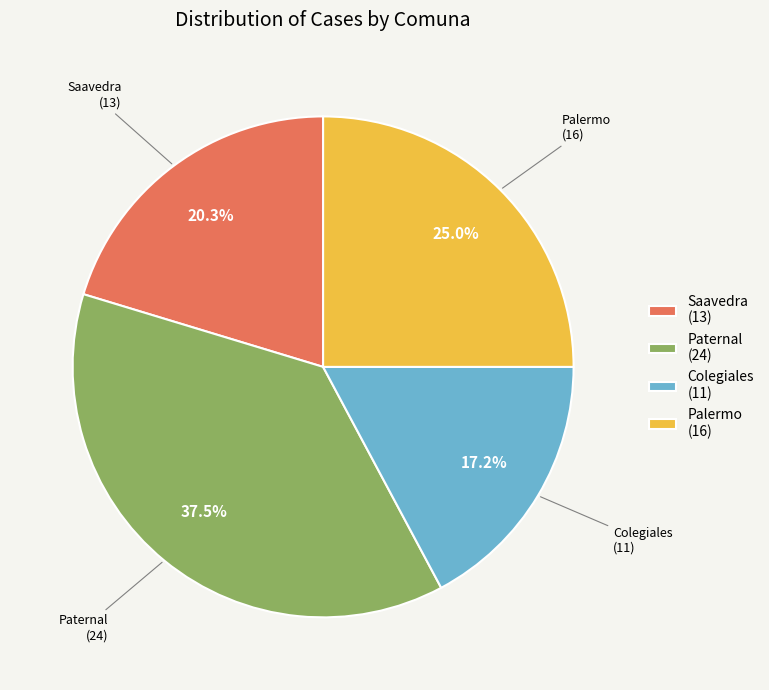

Is Palermo the majority of the pie?

No